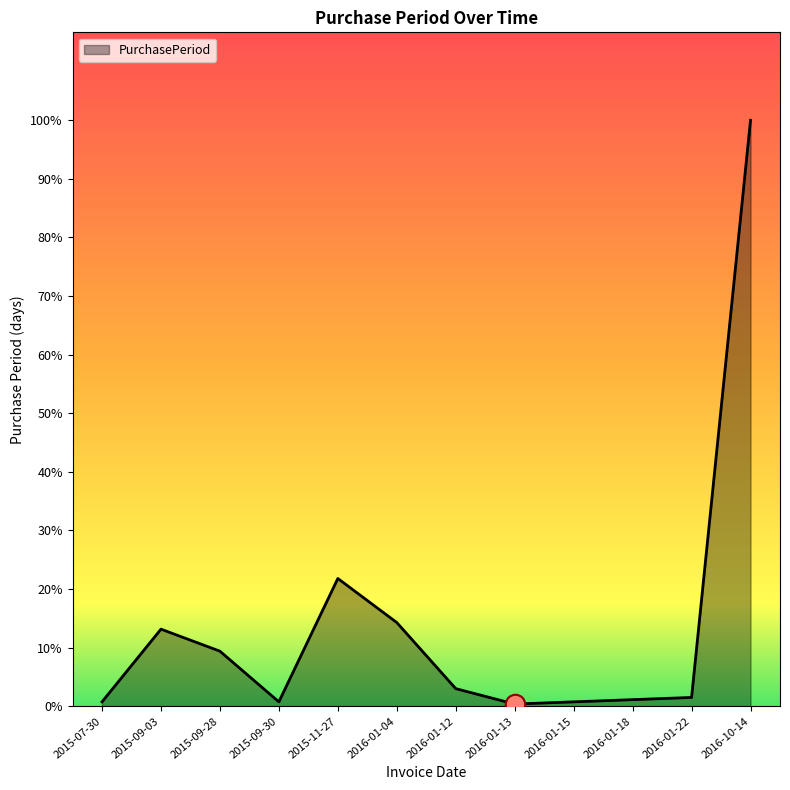

Does the chart have visible grid lines?

No